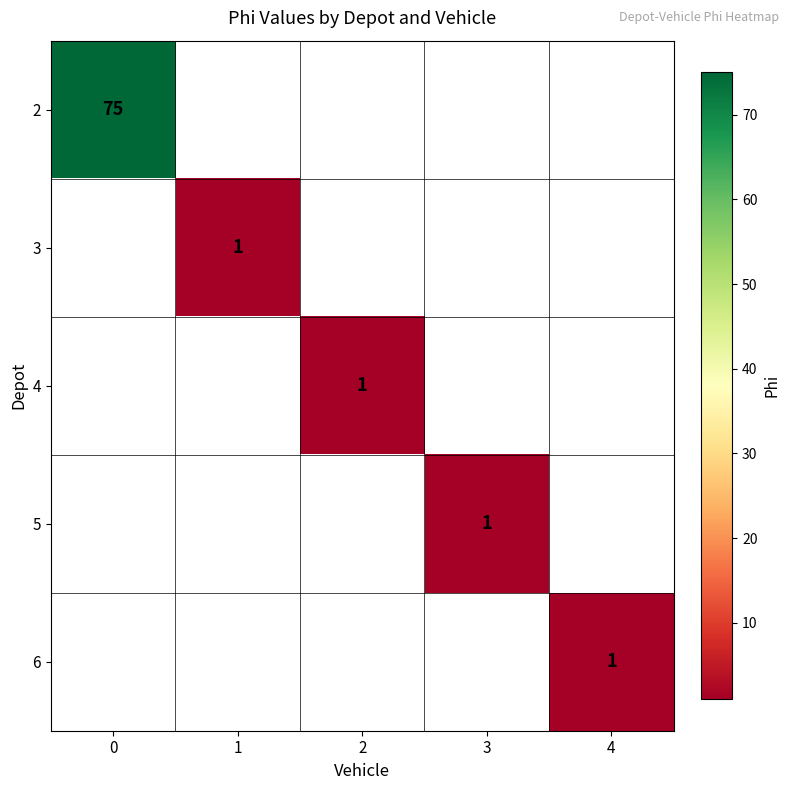

How many series are shown in this chart?

5